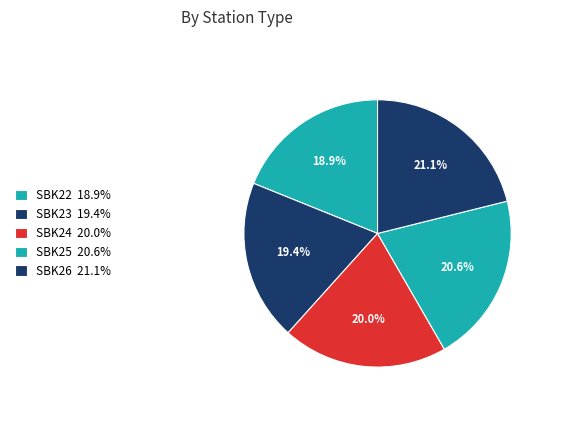

How many slices are in this pie chart?

5